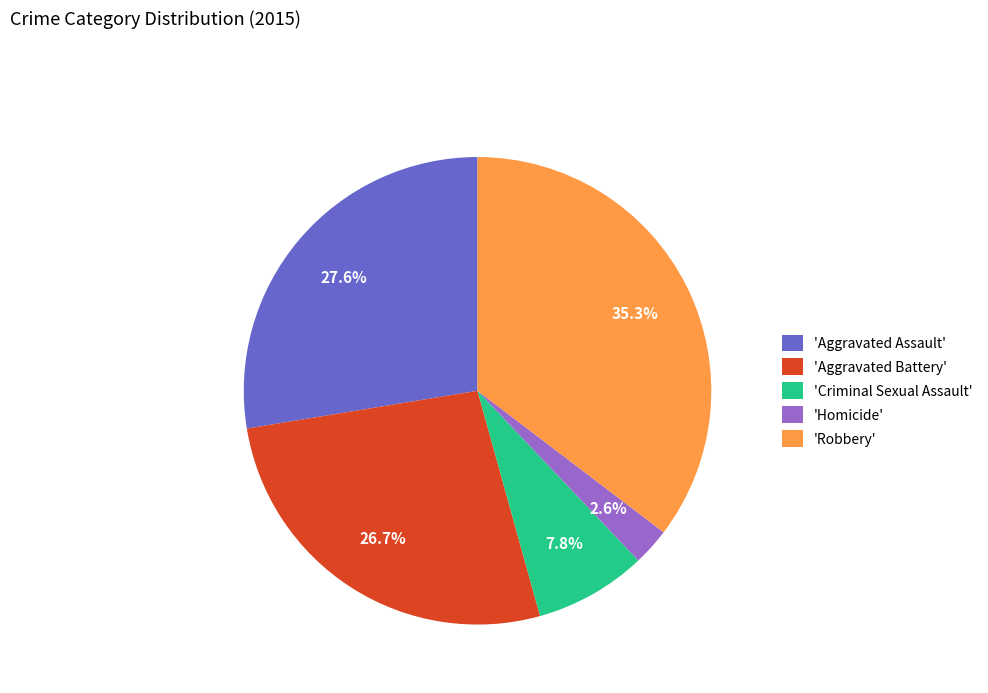

Approximately how many times larger is the value at 'Aggravated Battery' compared to 'Aggravated Assault'?

1.0